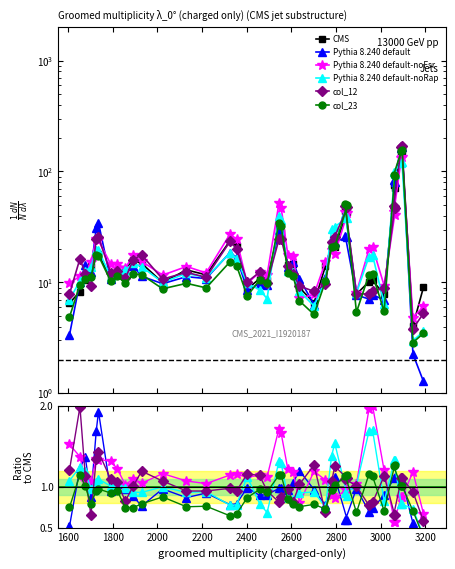

Where do Pythia 8.240 default-noRap and Pythia 8.240 default-noFsr first cross each other?

1600 and 1800